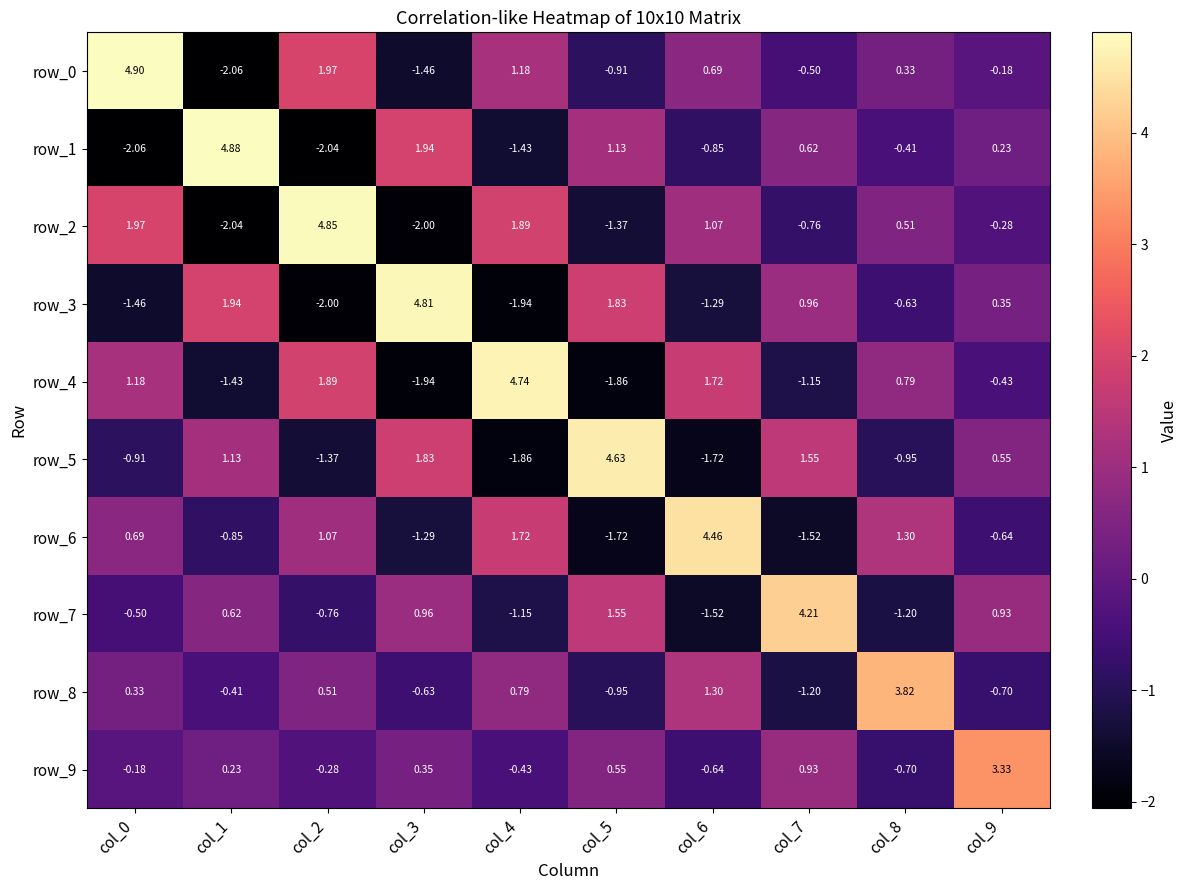

Rank the series at col_7 from lowest to highest value.

row_6, row_8, row_4, row_2, row_0, row_1, row_9, row_3, row_5, row_7